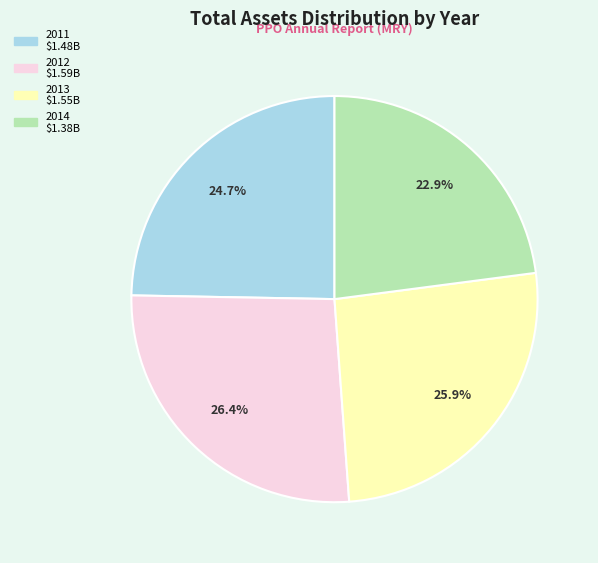

Combined, what portion of the pie is 2014 and 2011?

47.6%